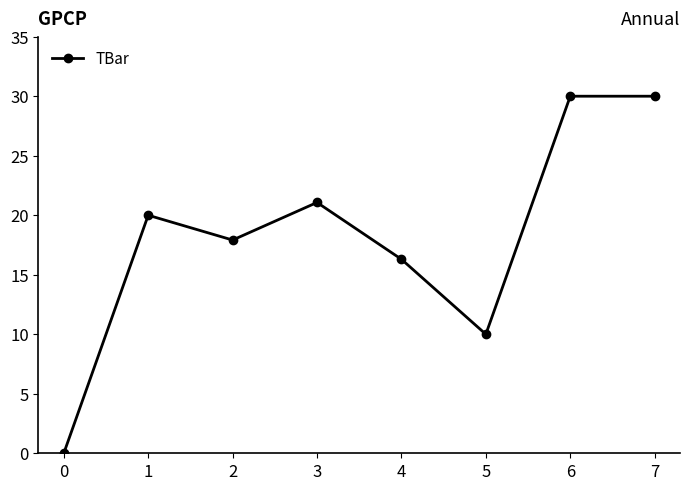

Count the number of data series in this chart.

1